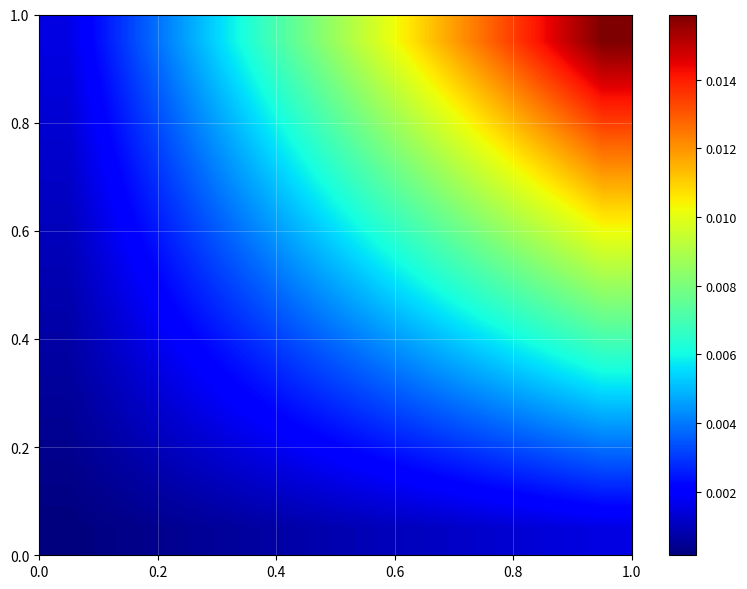

How many data points does each series have?

10